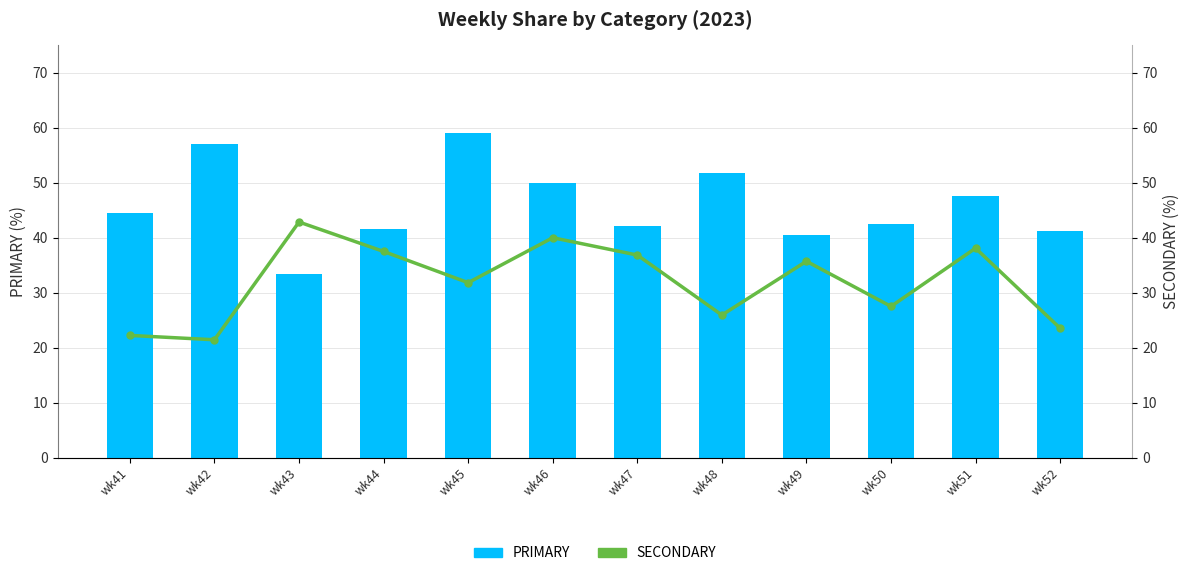

What is the difference between the second highest and minimum values in the SECONDARY series?

18.6